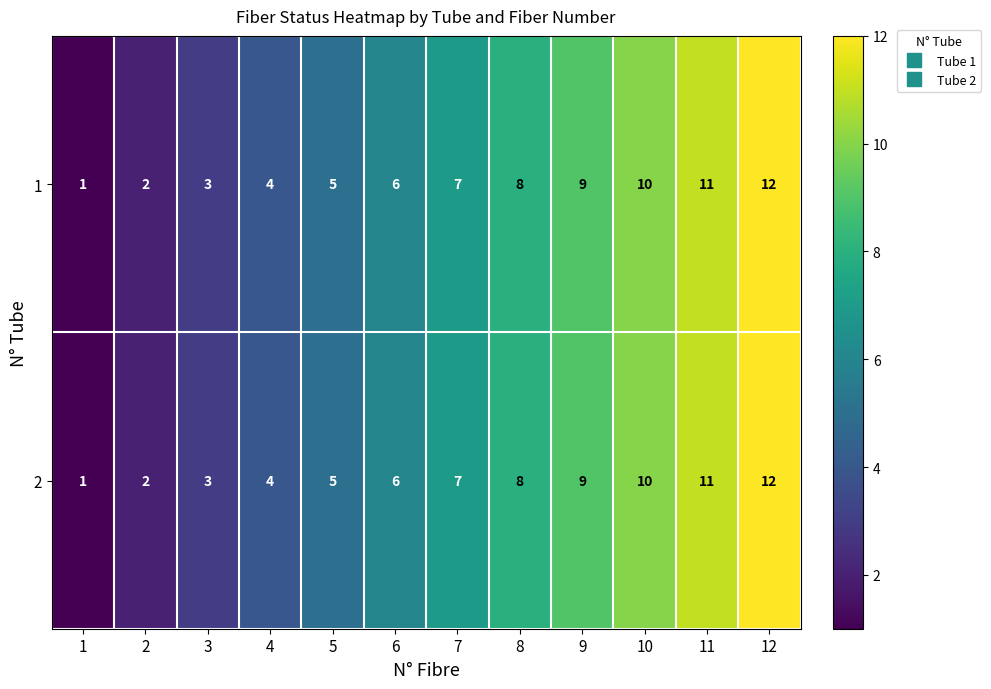

True or false: 2 has a value of 1 at 4.

False